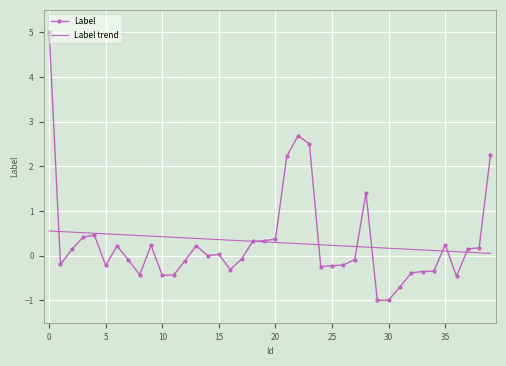

What is the difference between the maximum and minimum values in the Label series?

6.0